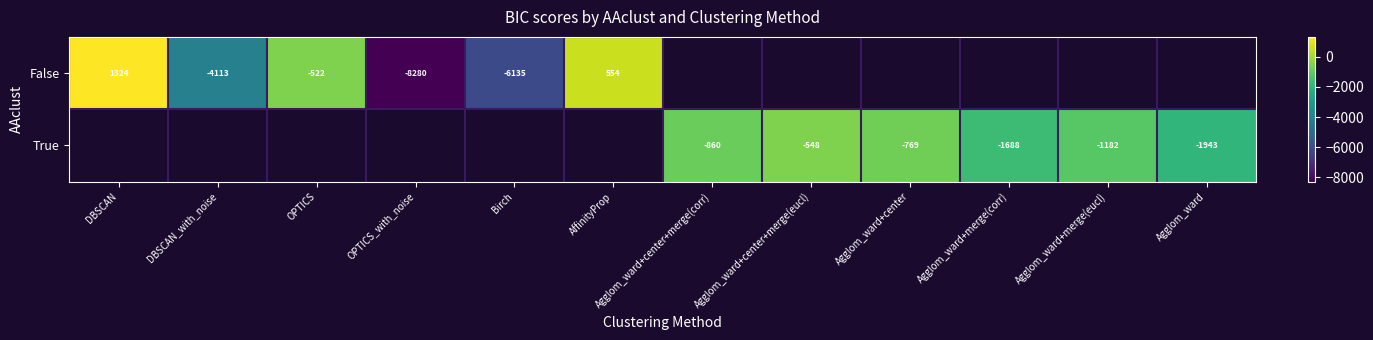

Rank the series by their average value, from lowest to highest.

False, True